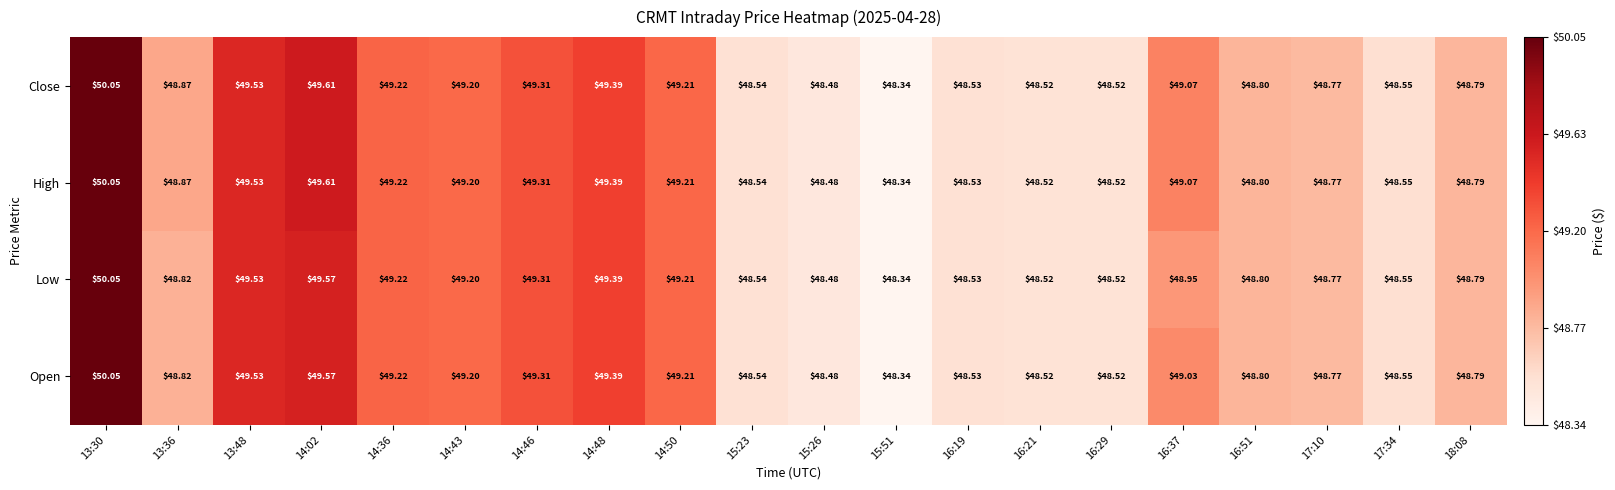

Is the value of Close at 16:29 greater than the value of Low at 17:10?

No